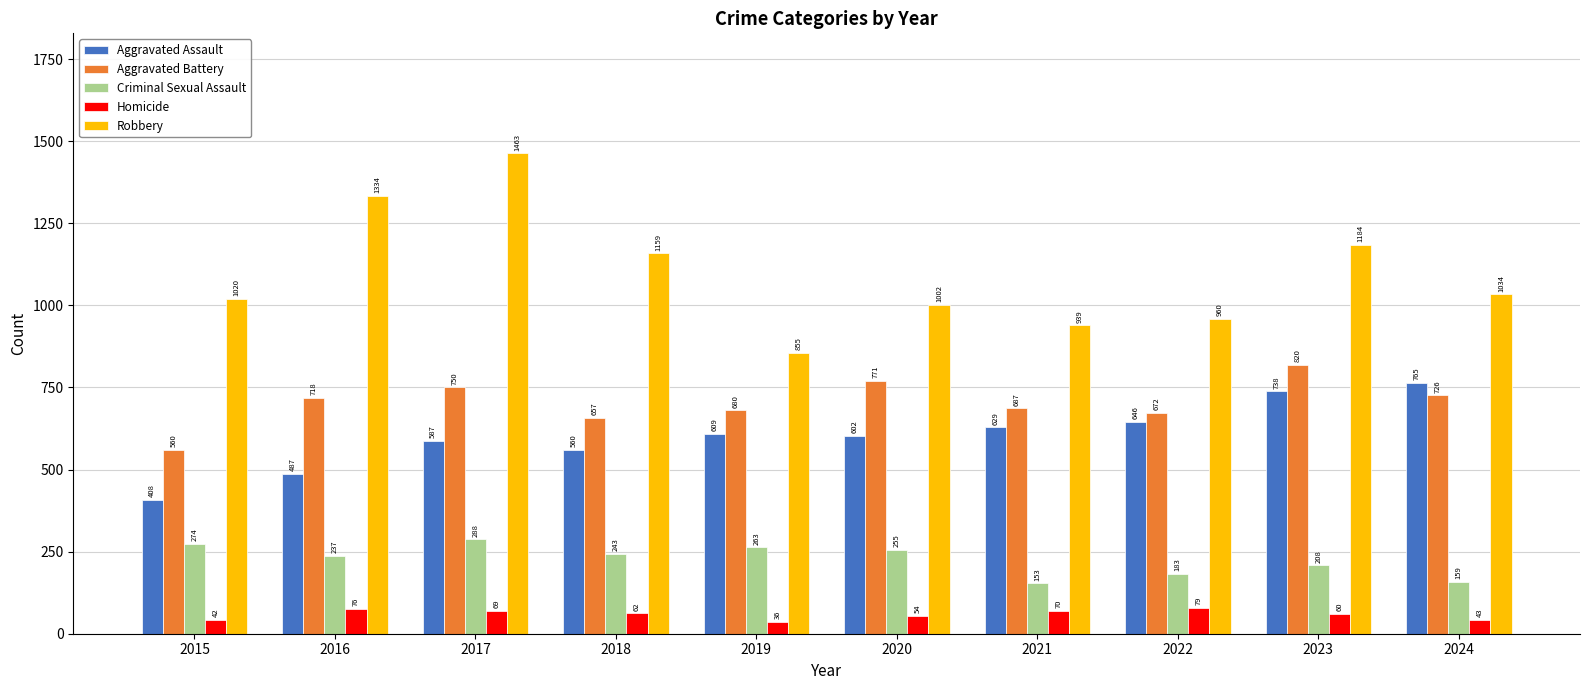

How many bars are there in each group?

5